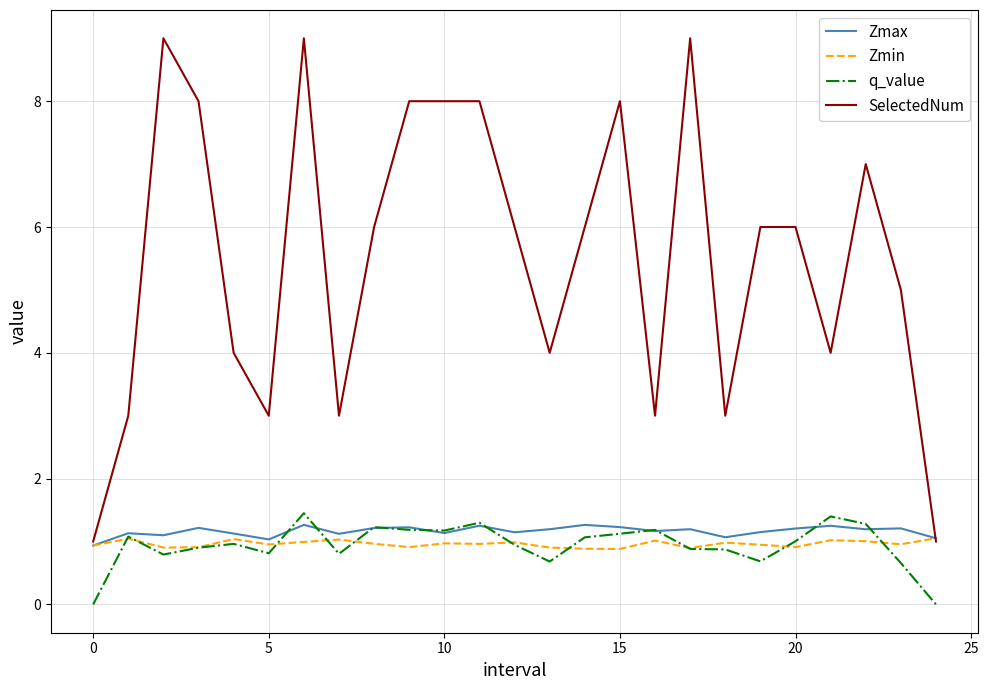

Is this an area chart (filled region under the line)?

No